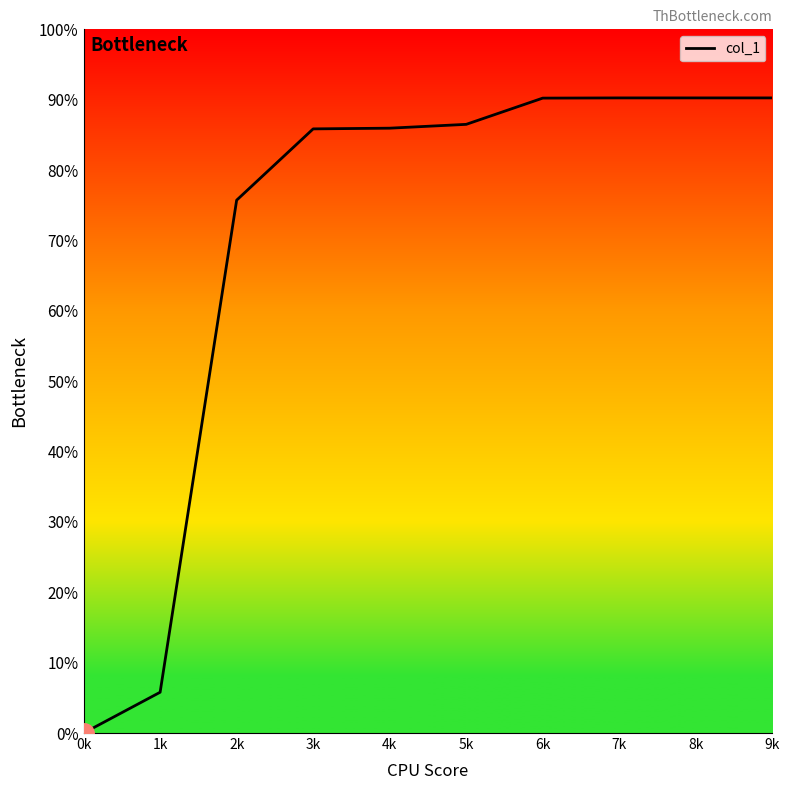

How many values are above zero?

9